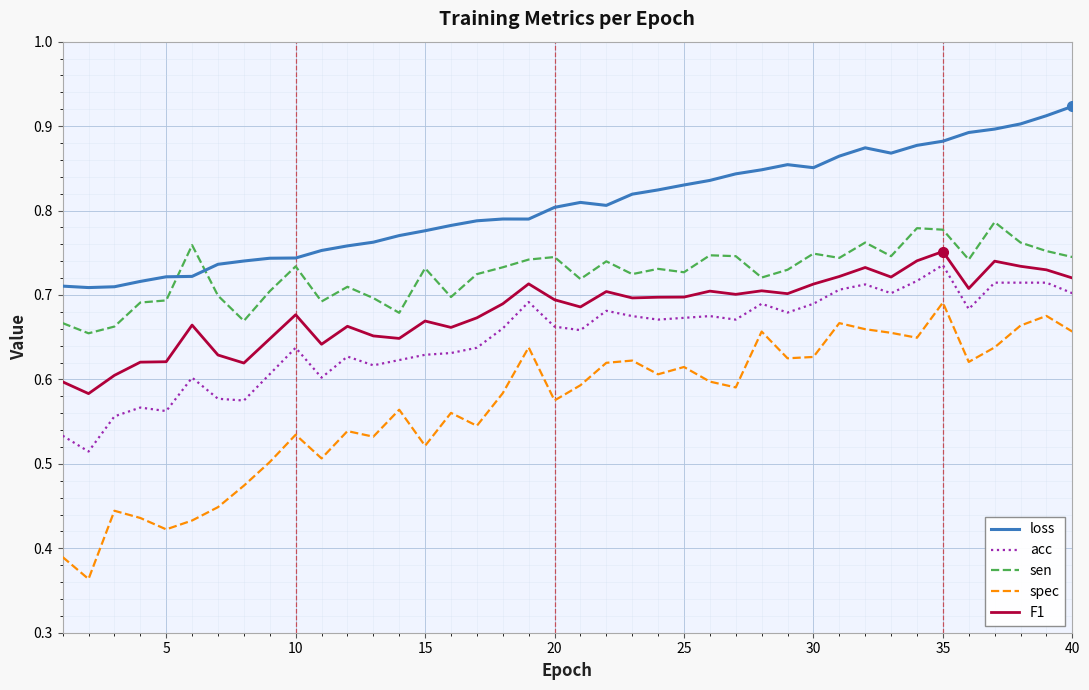

How many lines are shown in the chart?

5